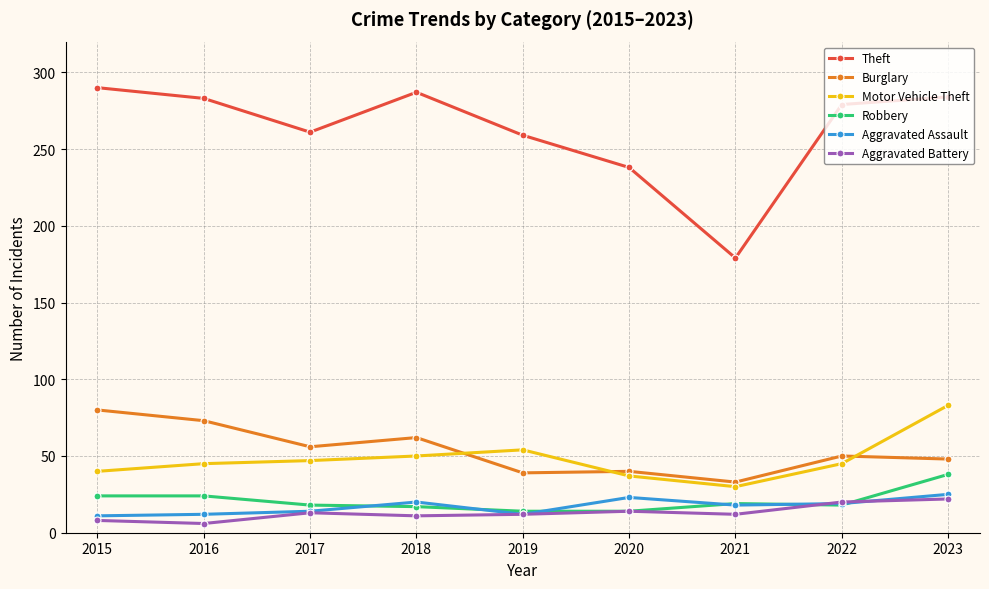

At which label is Burglary closest to 56?

2017